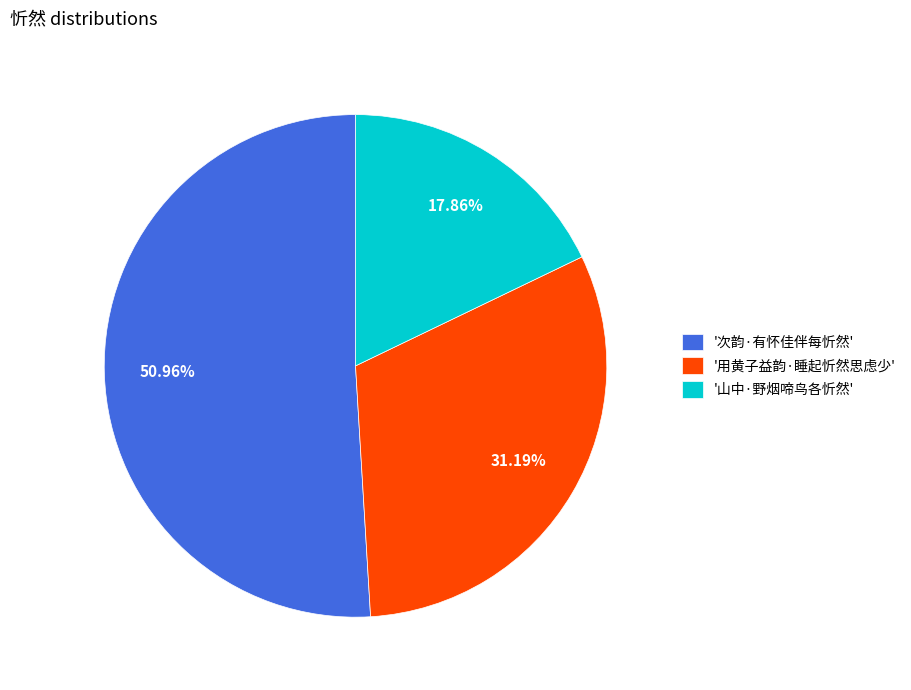

Which category accounts for the majority?

'次韵·有怀佳伴每忻然'